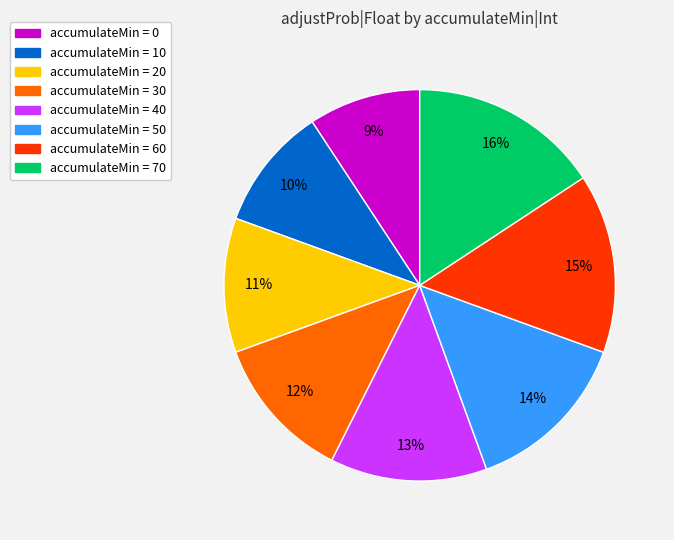

How many slices are in this pie chart?

8